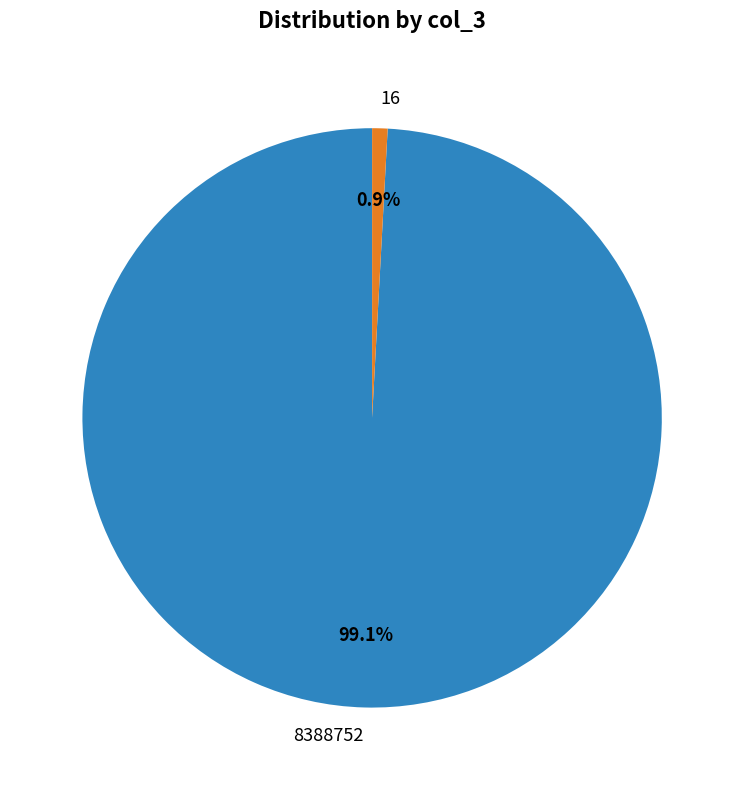

Does any single category account for the majority?

Yes